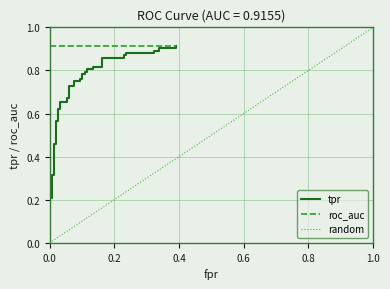

What position from the right is 8?

32